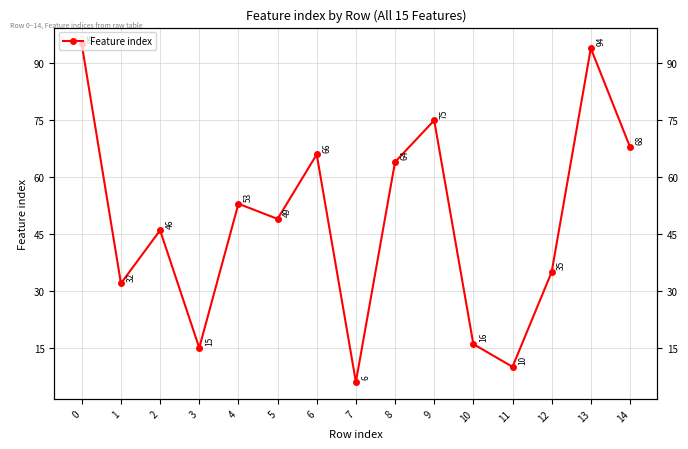

Which has a higher value, 11 or 4?

4